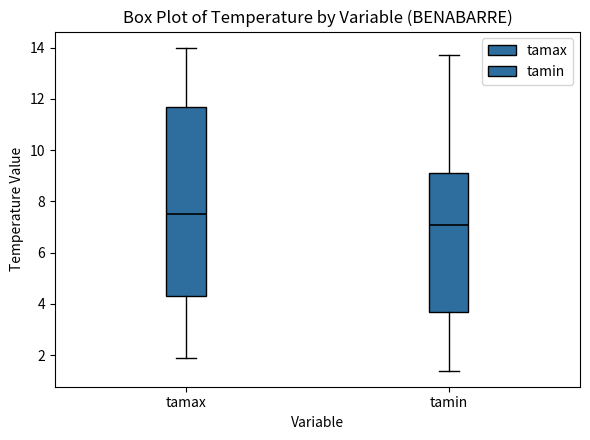

Reading left to right, read every box against the y-axis: the position of its median line, the range the box covers, and the ends of its whiskers. The values are not printed on the chart, so give them approximately, as read against the axis.

tamax: median 7.6, box 4.4 to 11.8, whiskers 2.0 to 14.0
tamin: median 7.2, box 3.8 to 9.2, whiskers 1.4 to 13.8